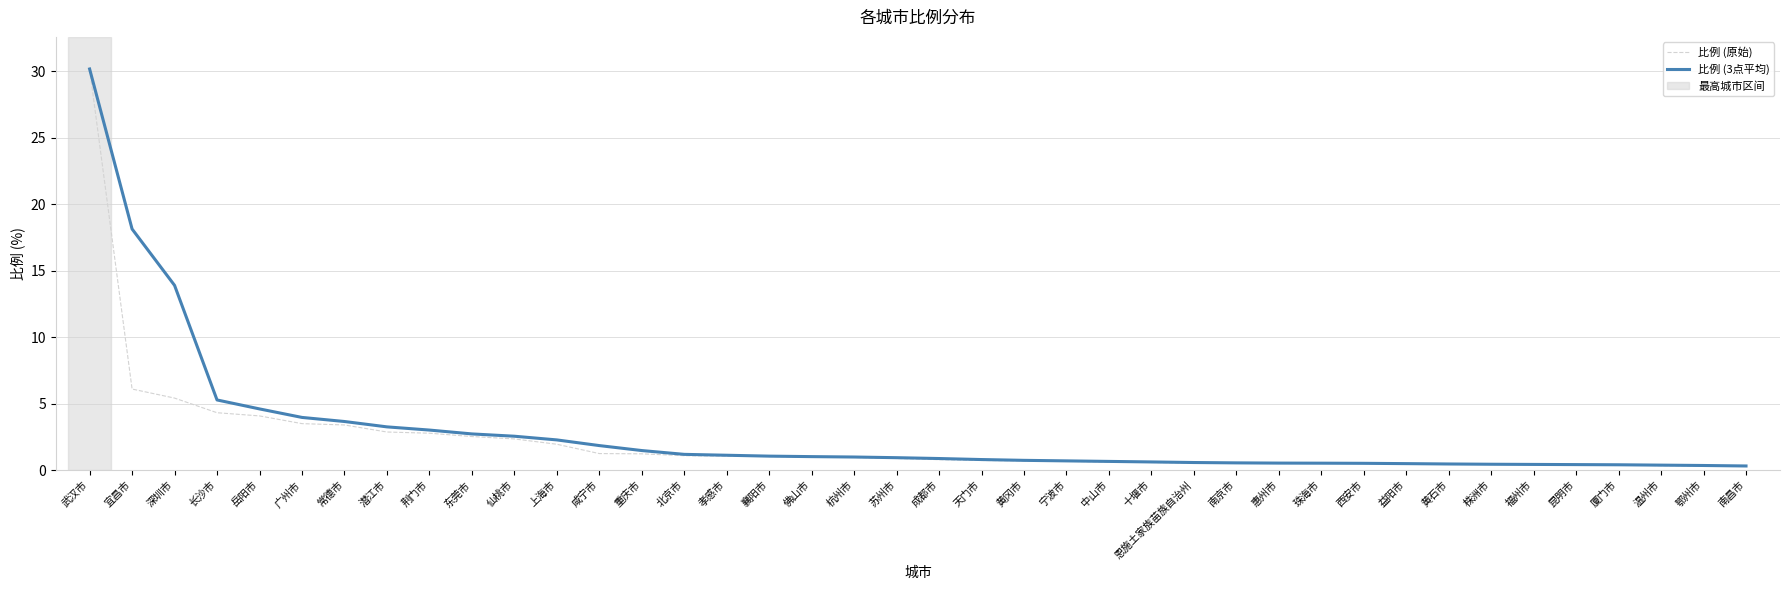

What is the minimum value shown in the chart?

0.3